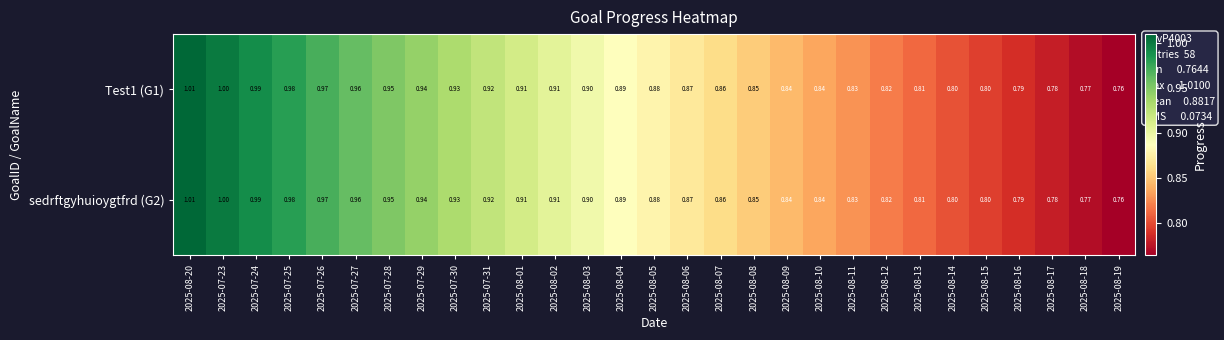

Is the value of Test1 (G1) at 2025-08-18 greater than the value of sedrftgyhuioygtfrd (G2) at 2025-07-26?

No